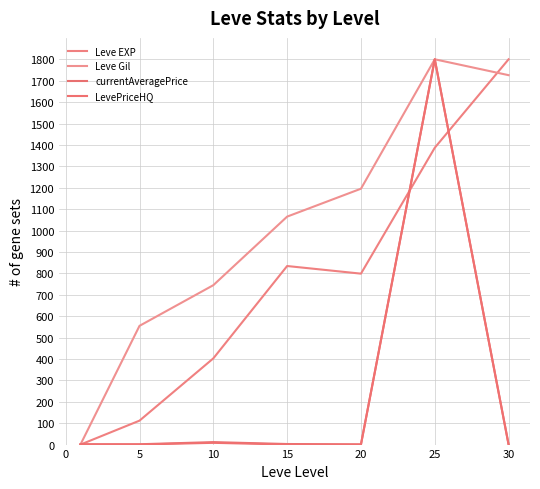

At which label does Leve EXP first exceed 798?

15